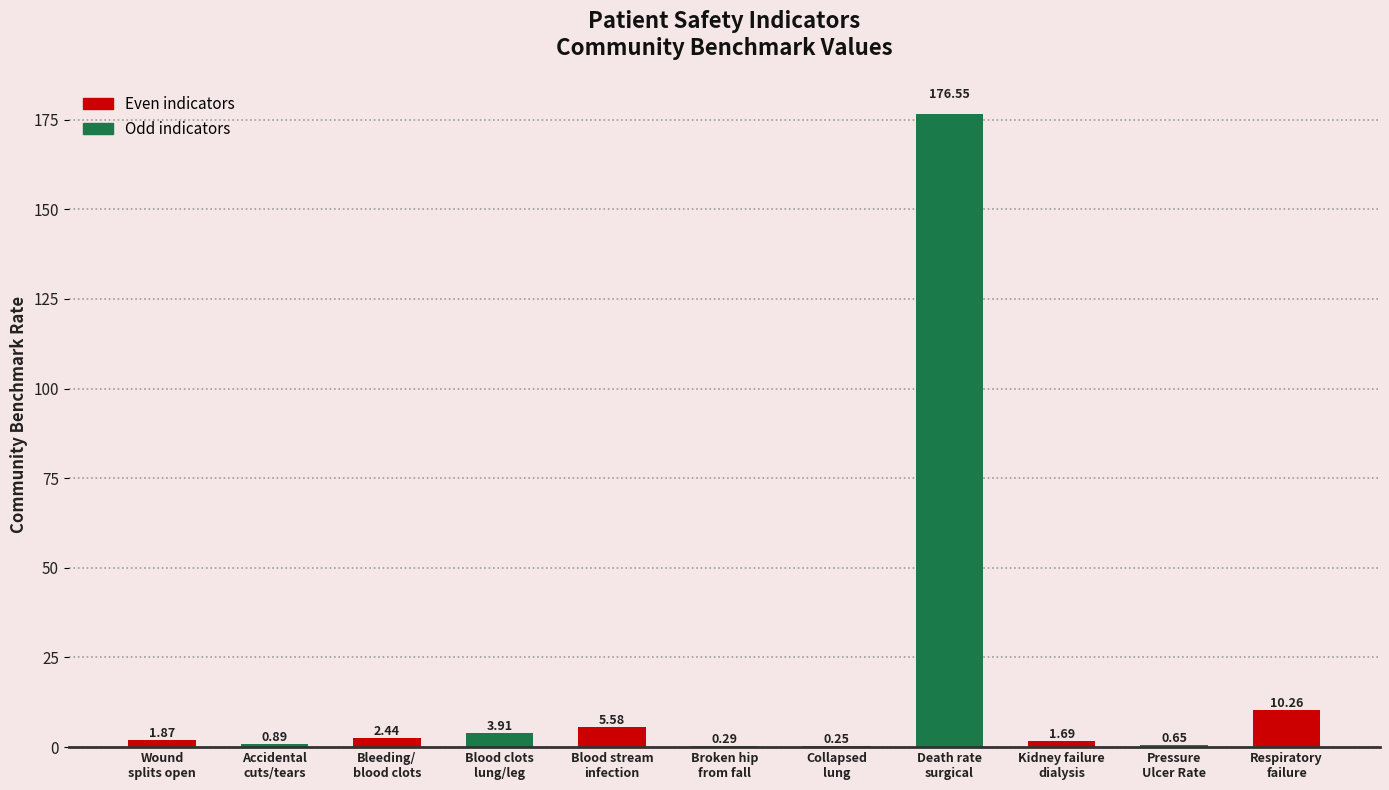

At which label does the data first exceed 1?

Wound
splits open